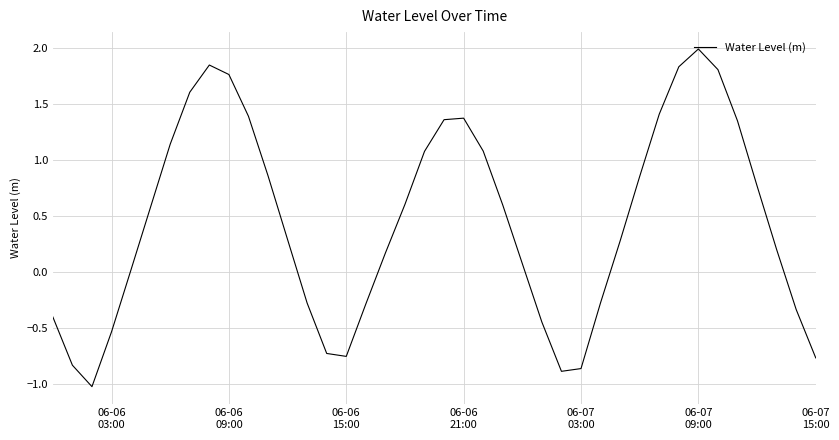

How many values are below zero?

14